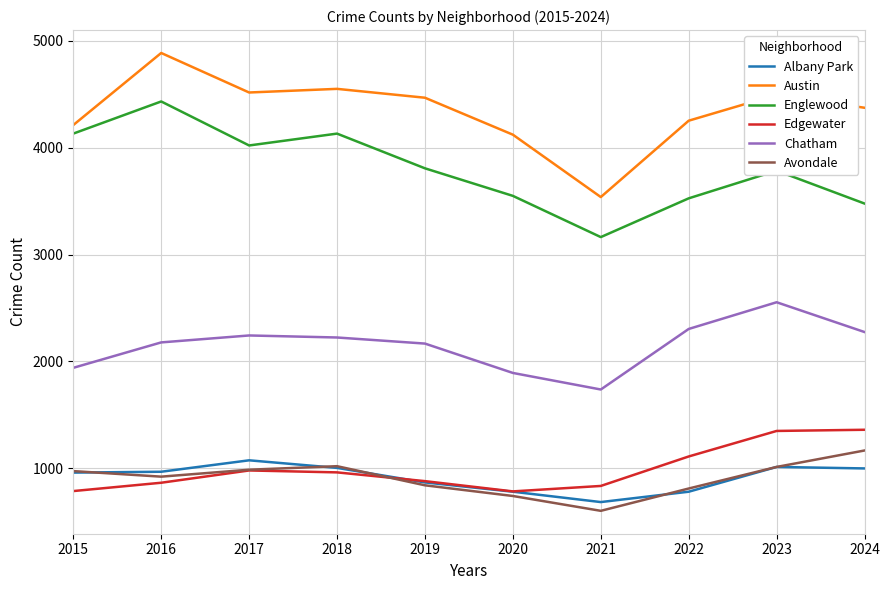

The value of Albany Park at 2017 is 245. True or false?

False